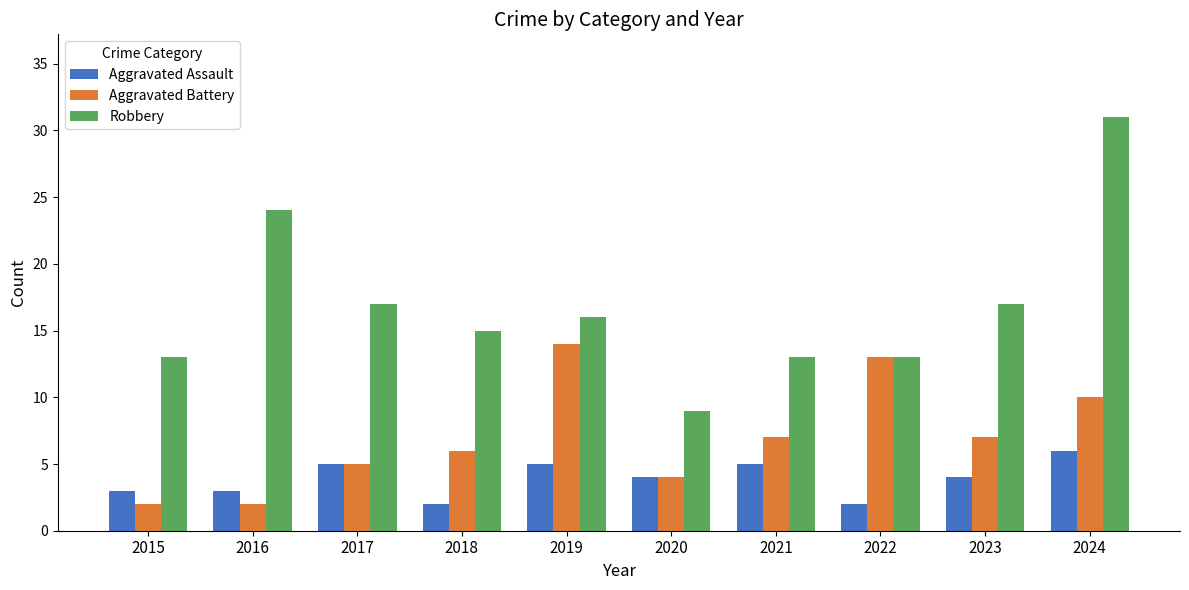

List the series in order of their overall mean, lowest first.

Aggravated Assault, Aggravated Battery, Robbery